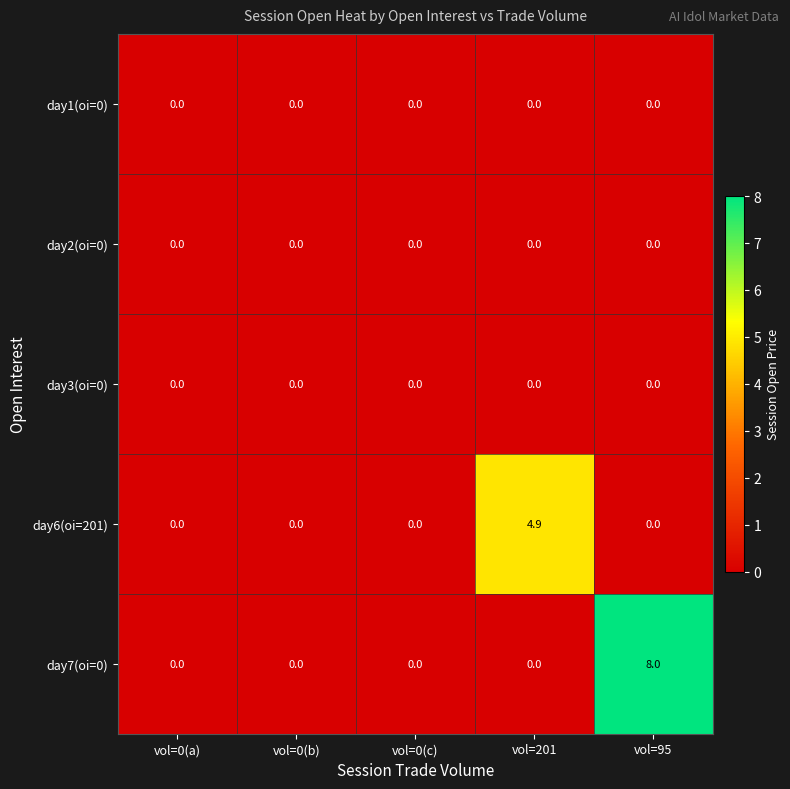

Which series has the largest range (max minus min)?

day7(oi=0)